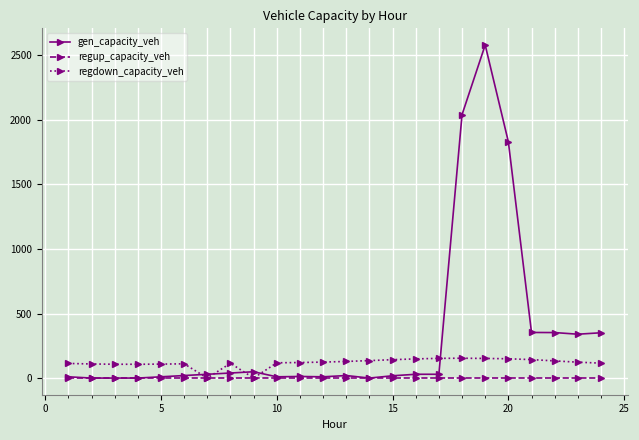

Which series has the widest spread of values?

gen_capacity_veh